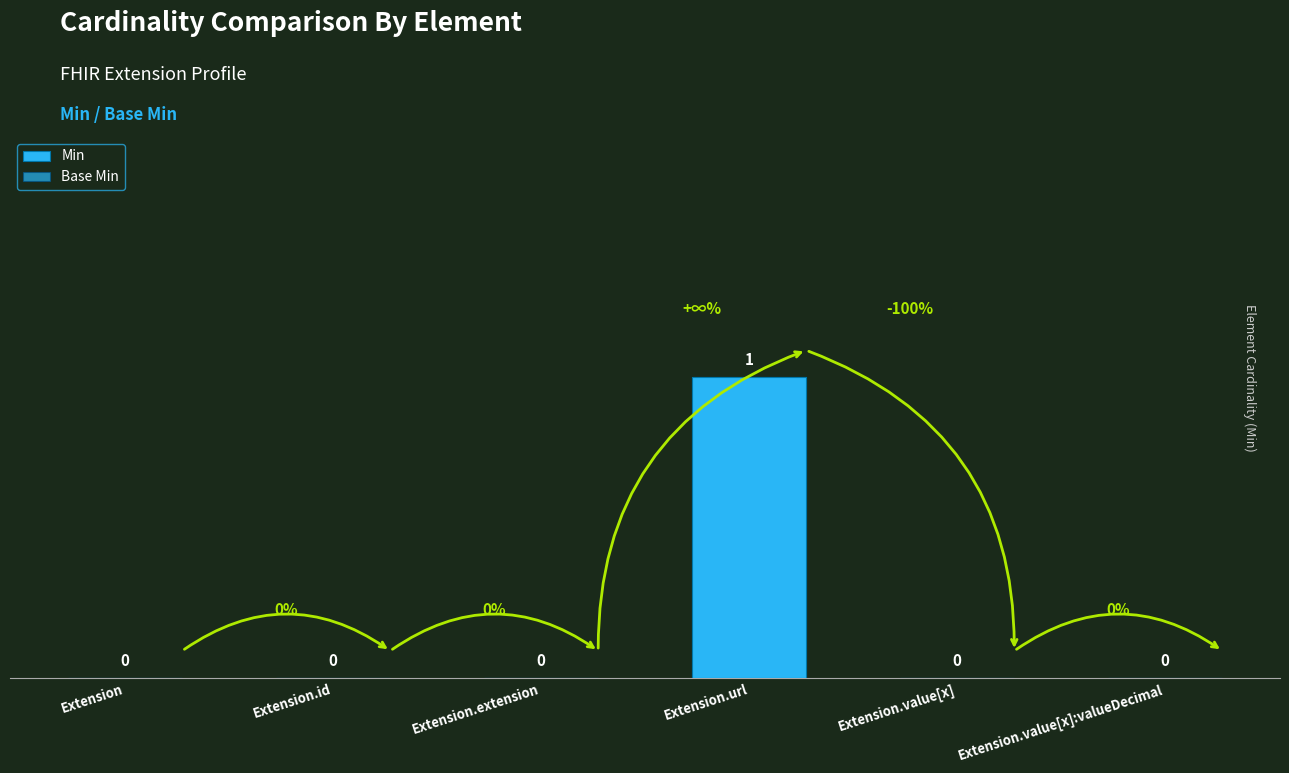

What position from the right is Extension.id?

5